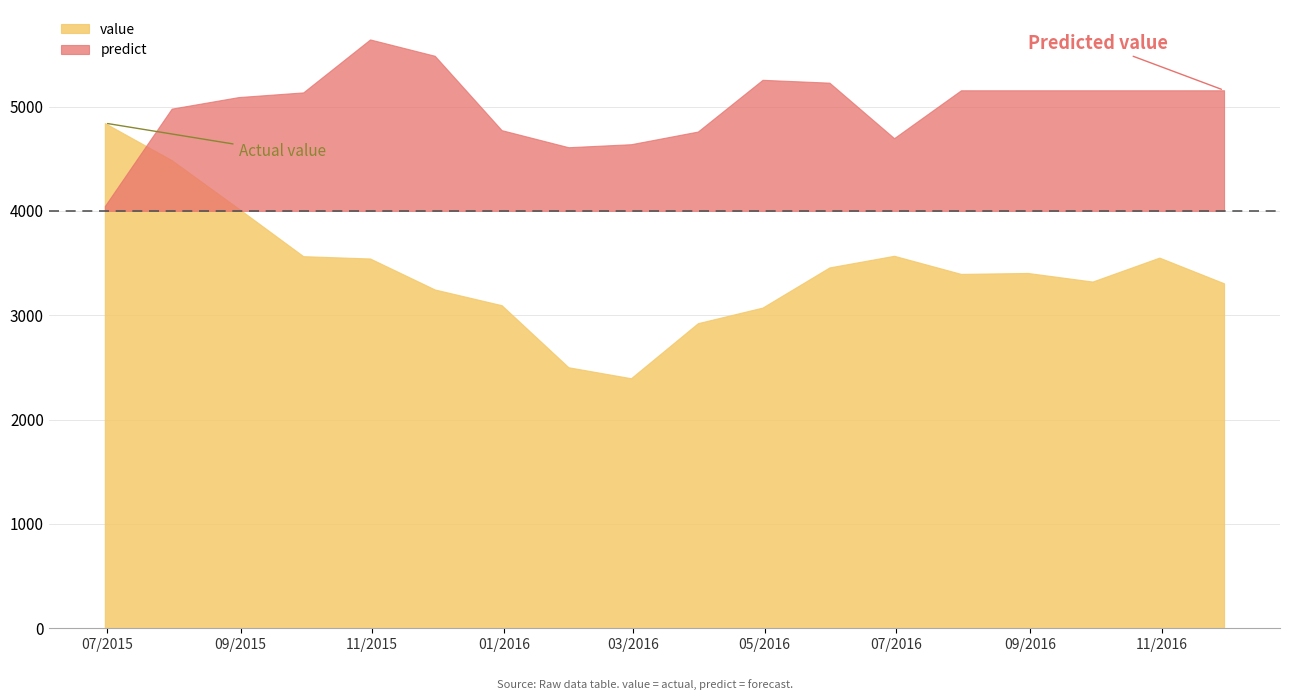

Rank the categories by value value from highest to lowest.

2015-06-30, 2015-07-31, 2015-08-31, 2016-06-30, 2015-09-30, 2016-10-31, 2015-10-31, 2016-05-31, 2016-08-31, 2016-07-31, 2016-09-30, 2016-11-30, 2015-11-30, 2015-12-31, 2016-04-30, 2016-03-31, 2016-01-31, 2016-02-29